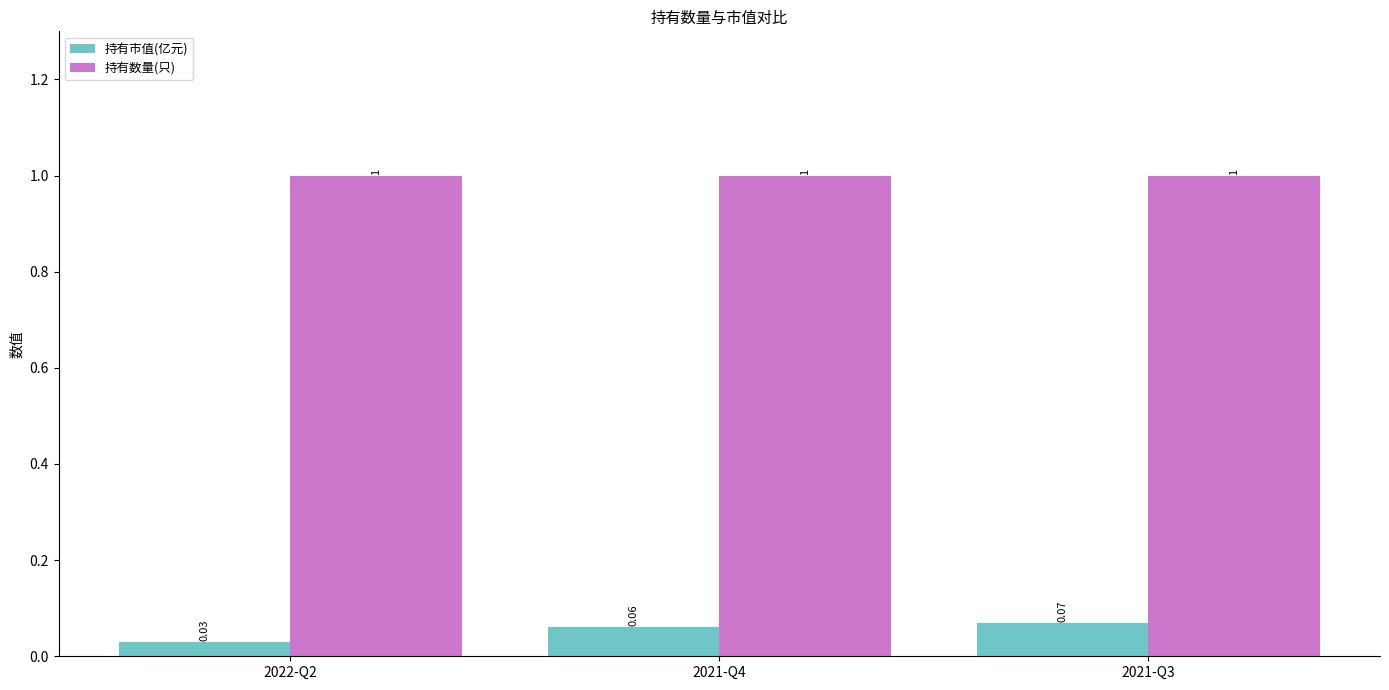

At 2021-Q3, list the series in order from largest to smallest.

持有数量(只), 持有市值(亿元)